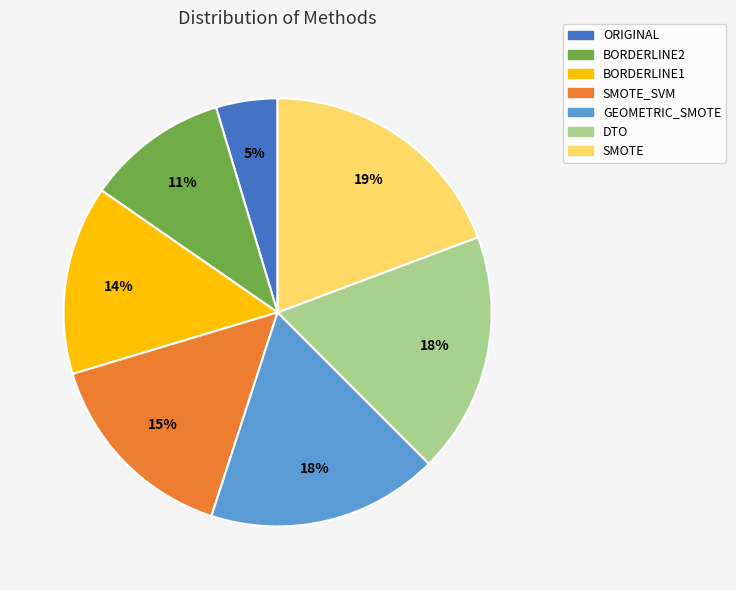

Is SMOTE_SVM the majority of the pie?

No